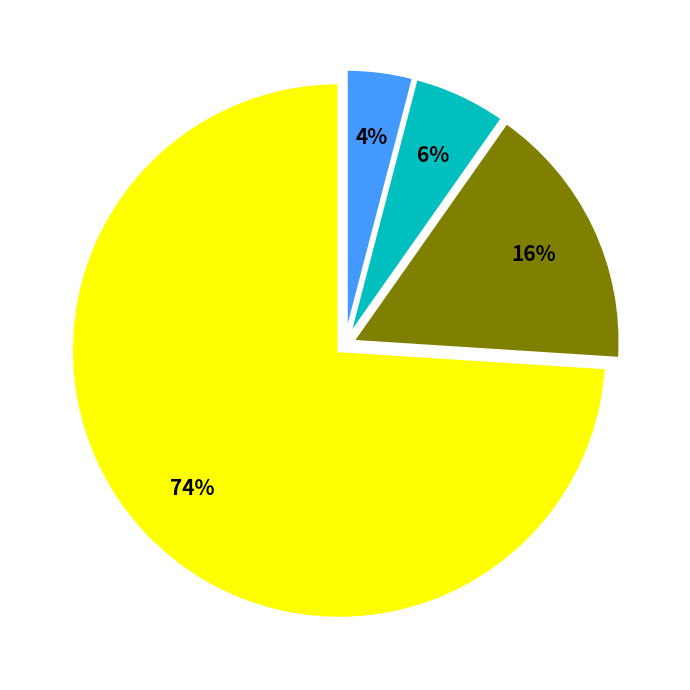

Is there any slice that represents more than half of the pie?

Yes